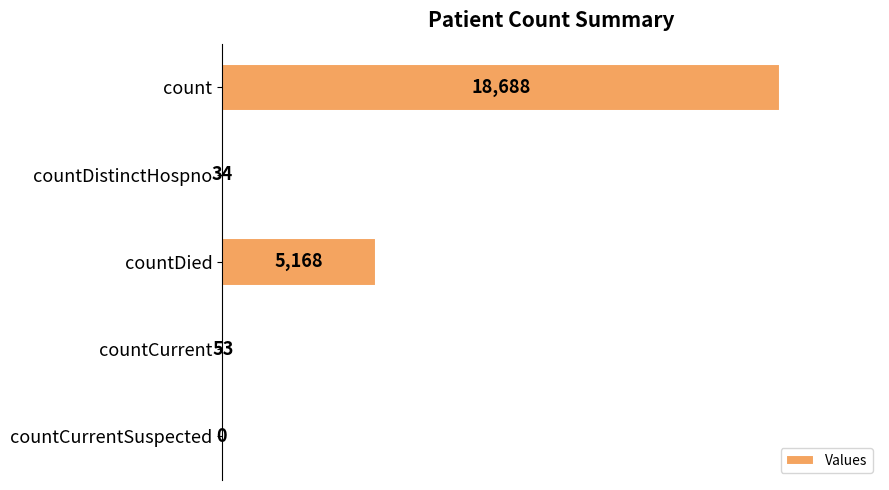

Reading bottom to top, list all the values displayed in this chart.

countCurrentSuspected=0	countCurrent=53	countDied=5168	countDistinctHospno=34	count=18688